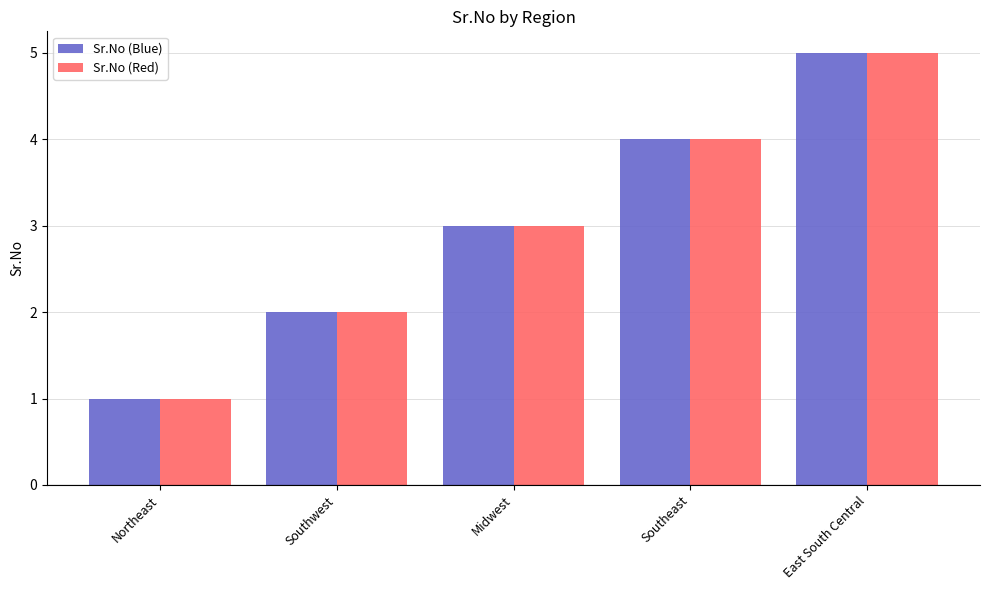

The value of Sr.No (Blue) at Northeast is 1. True or false?

True